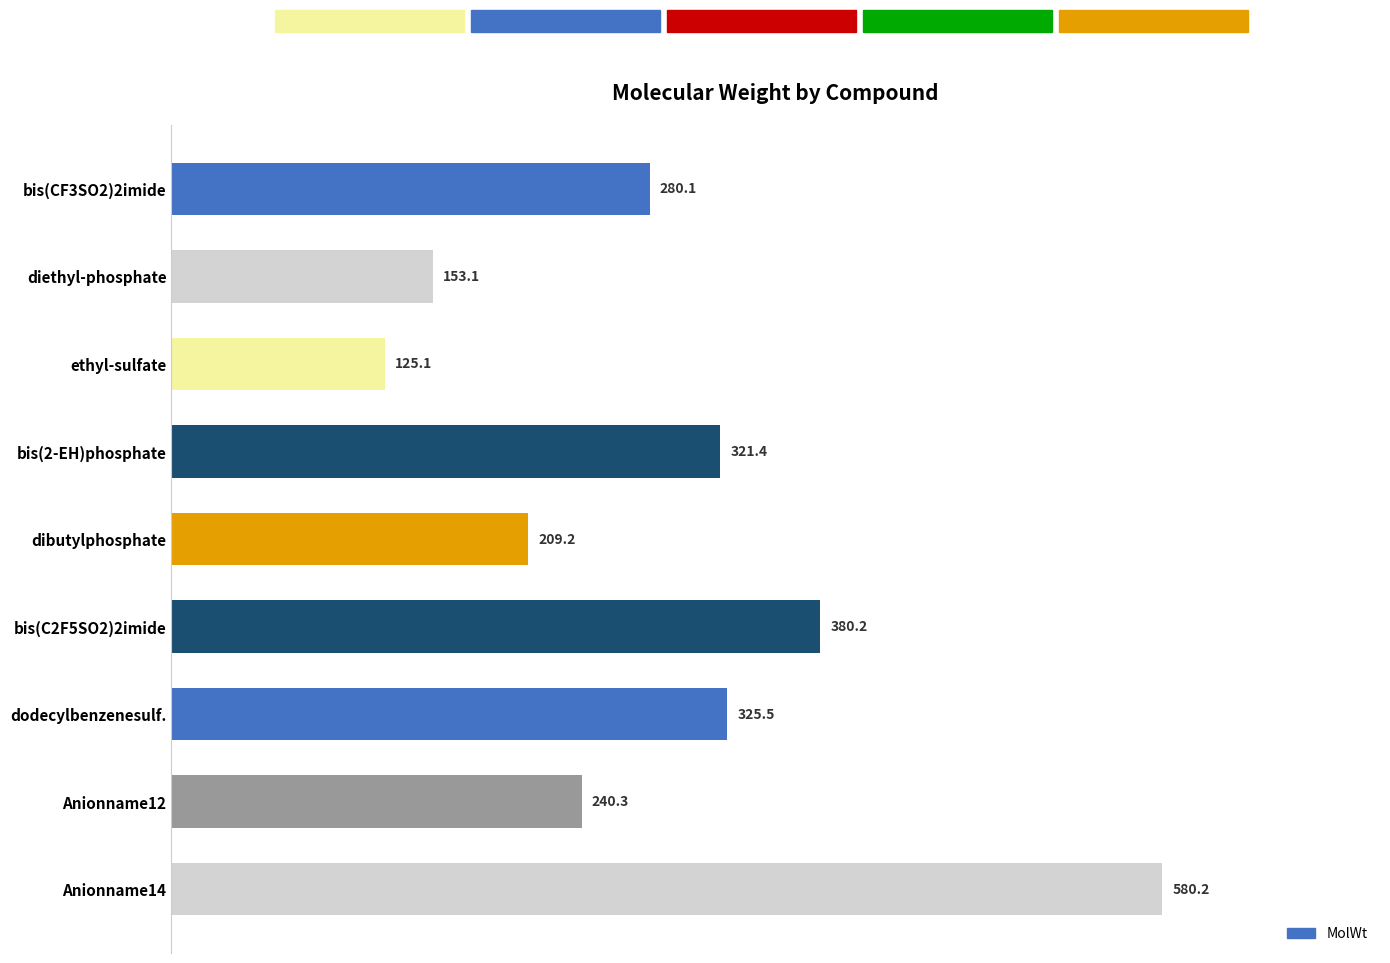

What is the smallest value displayed?

125.1